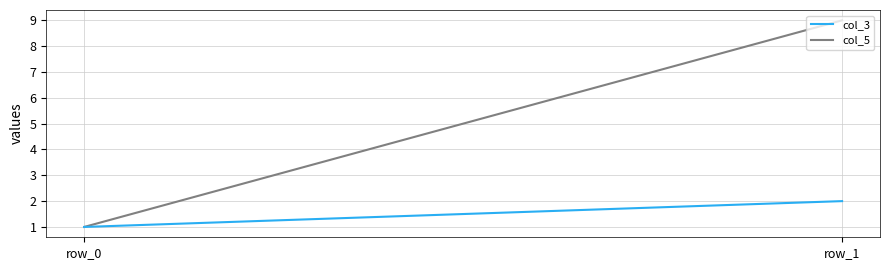

What are all the series names shown in the legend?

col_3, col_5